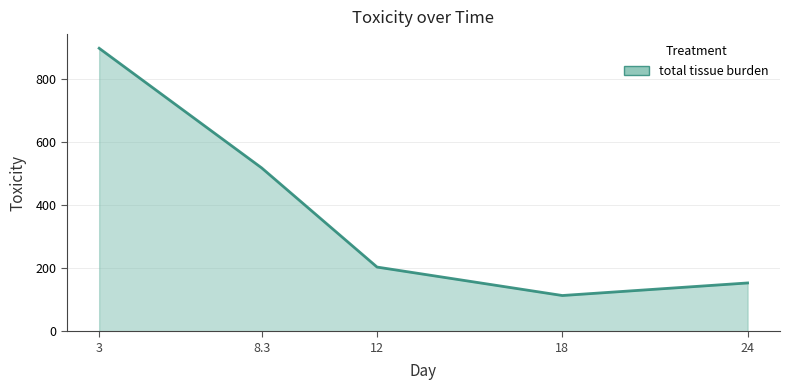

Reading right to left, transcribe all the data shown in this chart.

152.9	113.2	203.2	517.1	896.0